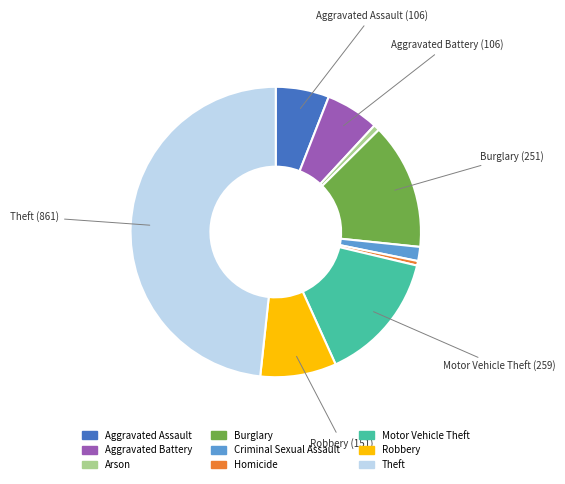

Do Aggravated Battery and Homicide together represent more than half of the pie?

No